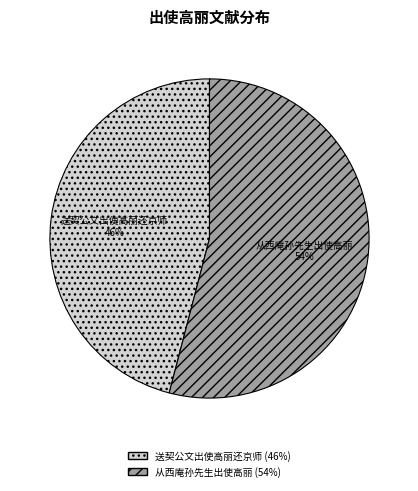

Do 从西庵孙先生出使高丽 and 送契公文出使高丽还京师 together represent more than half of the pie?

Yes